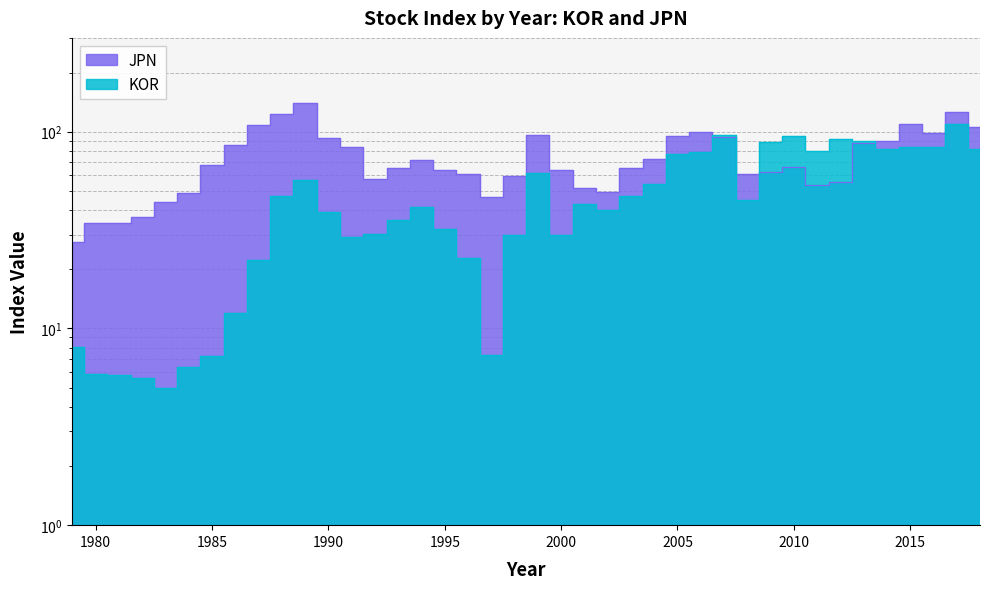

How many interior local peaks does the KOR series have?

9